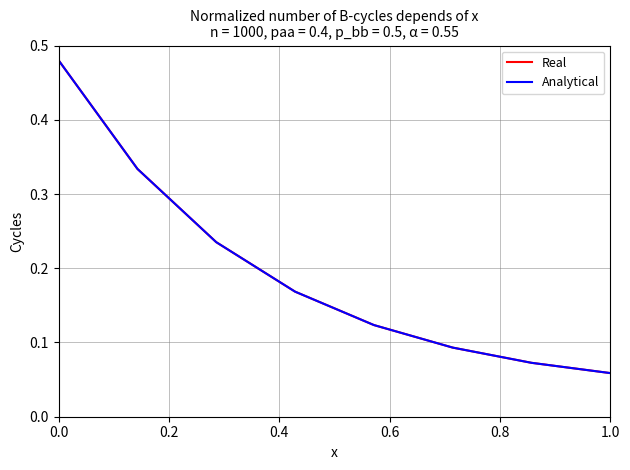

Does the chart have visible grid lines?

Yes